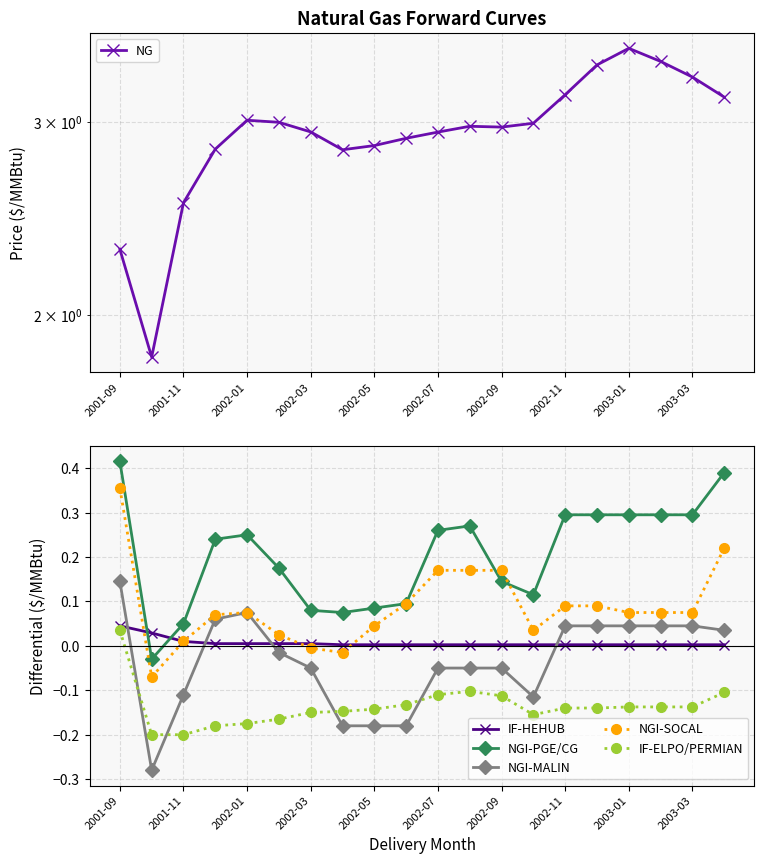

At which label does IF-HEHUB reach its peak?

2001-09